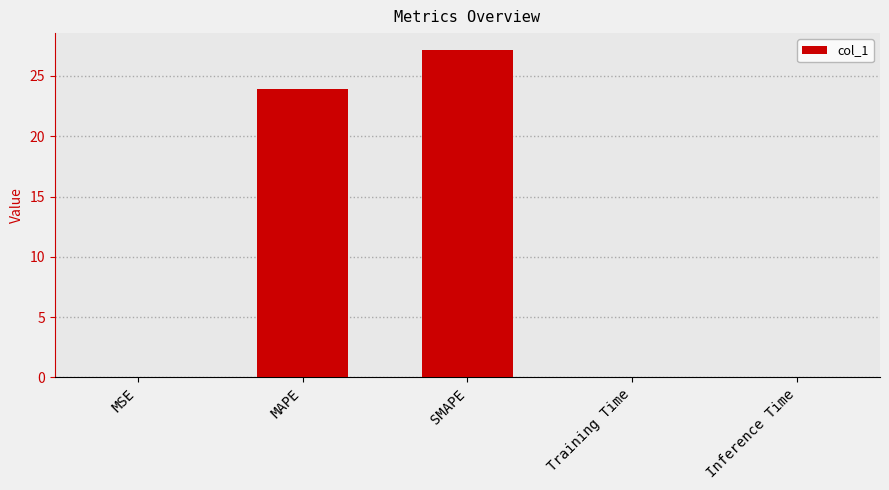

What is the average value?

10.2